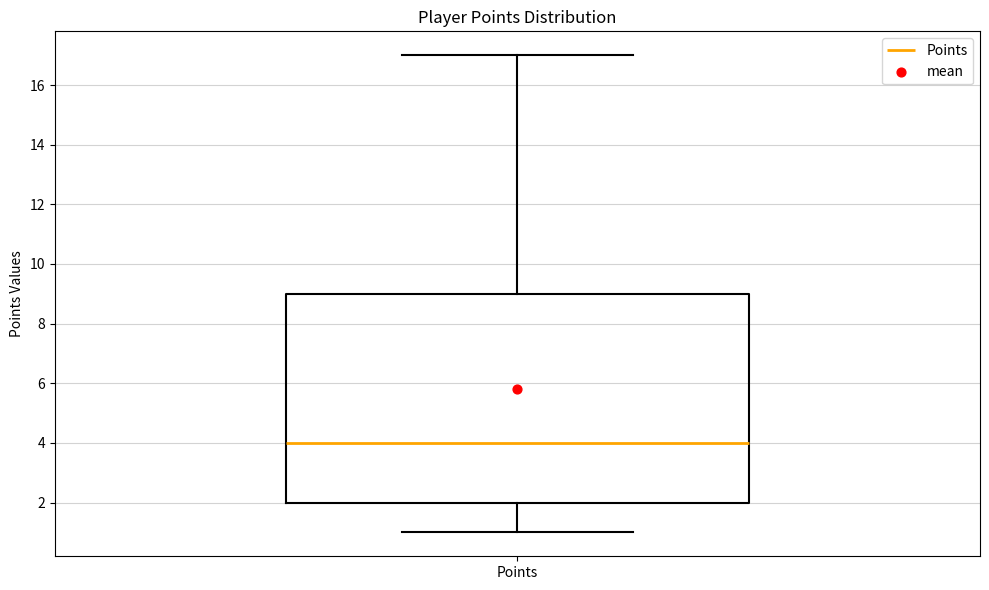

Where is the upper edge of the box for Points on the y-axis? The values are not printed on the chart, so give them approximately, as read against the axis.

9